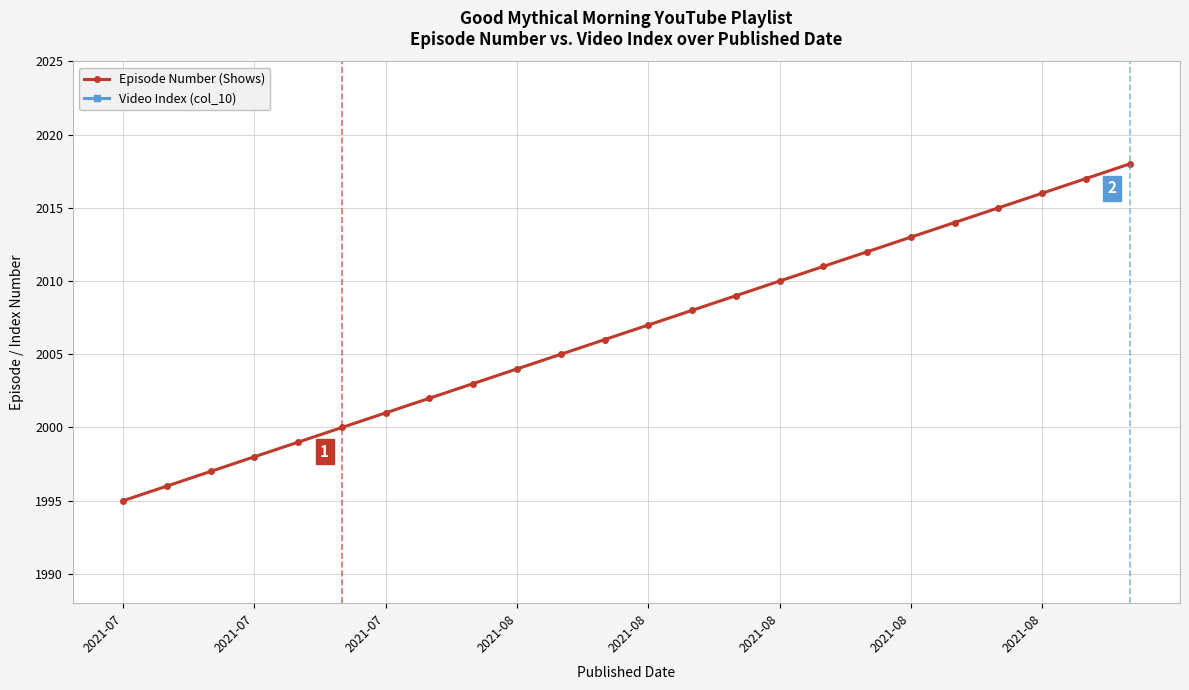

Is it true that Episode Number (Shows) equals 3194 at 2021-07?

False